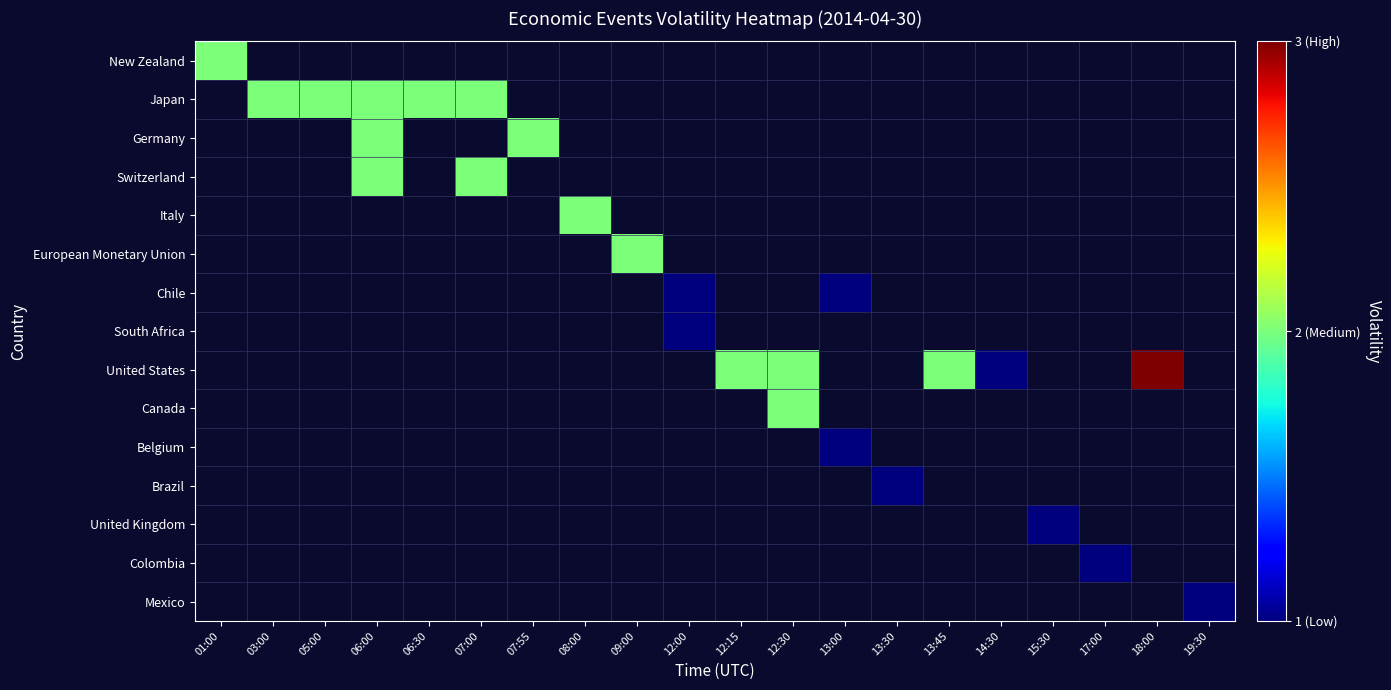

Between 12:00 and 07:55, which is larger?

07:55